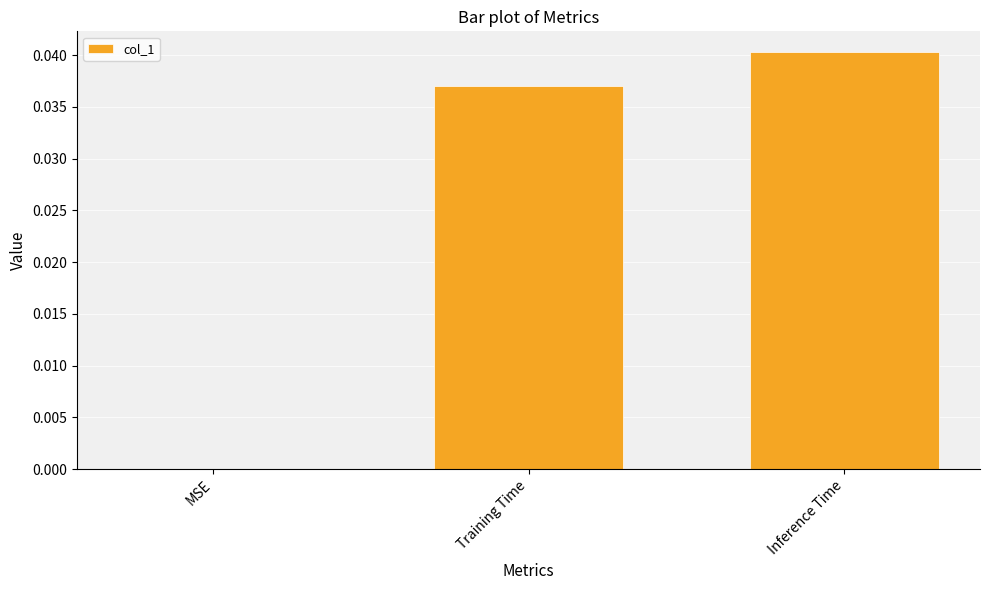

Which label corresponds to the largest value in the chart?

Inference Time